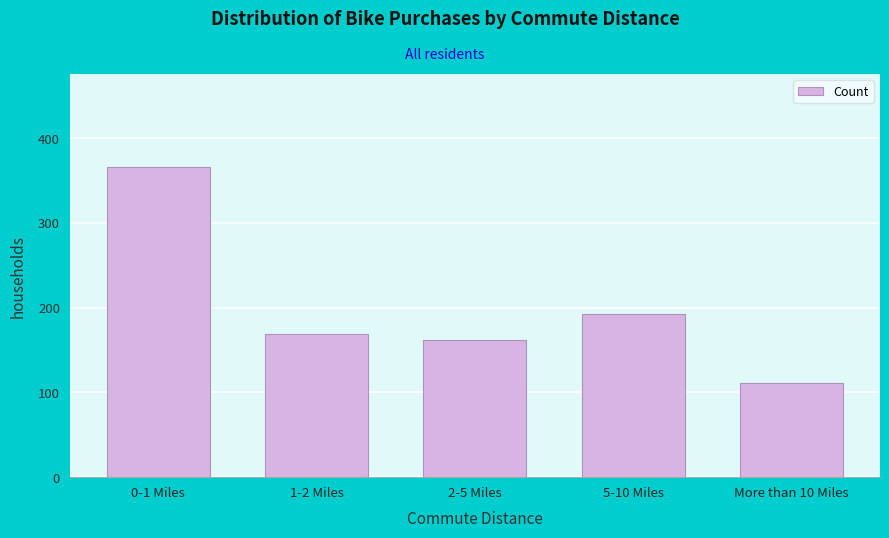

Reading right to left, extract all data points from this chart.

111	192	162	169	366